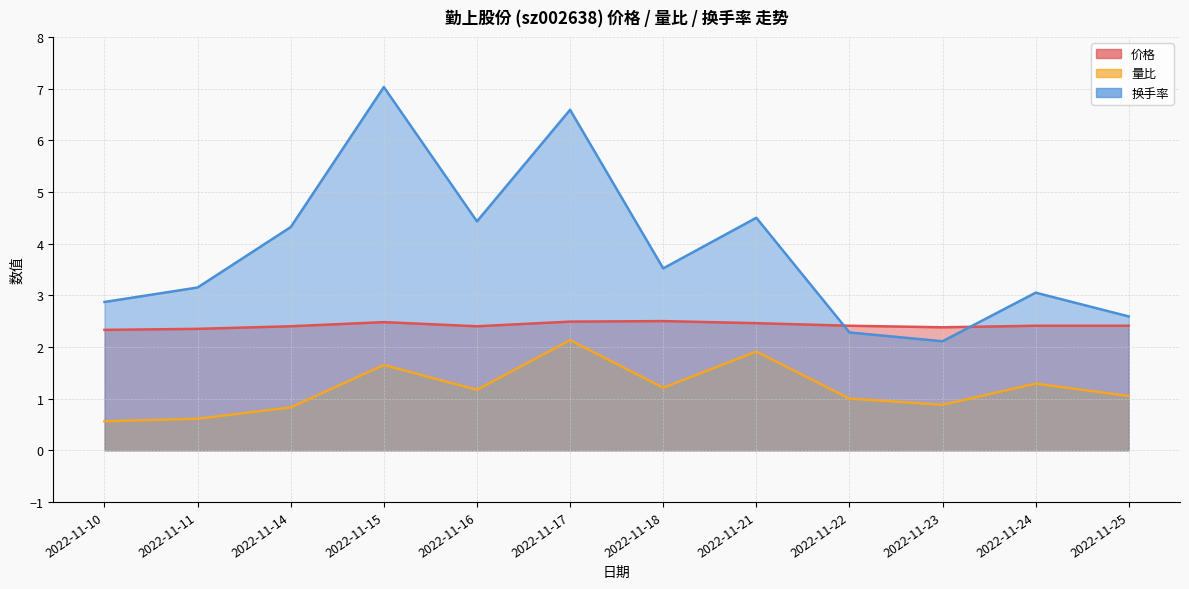

In 换手率, how many points are higher than both neighbors (excluding endpoints)?

4